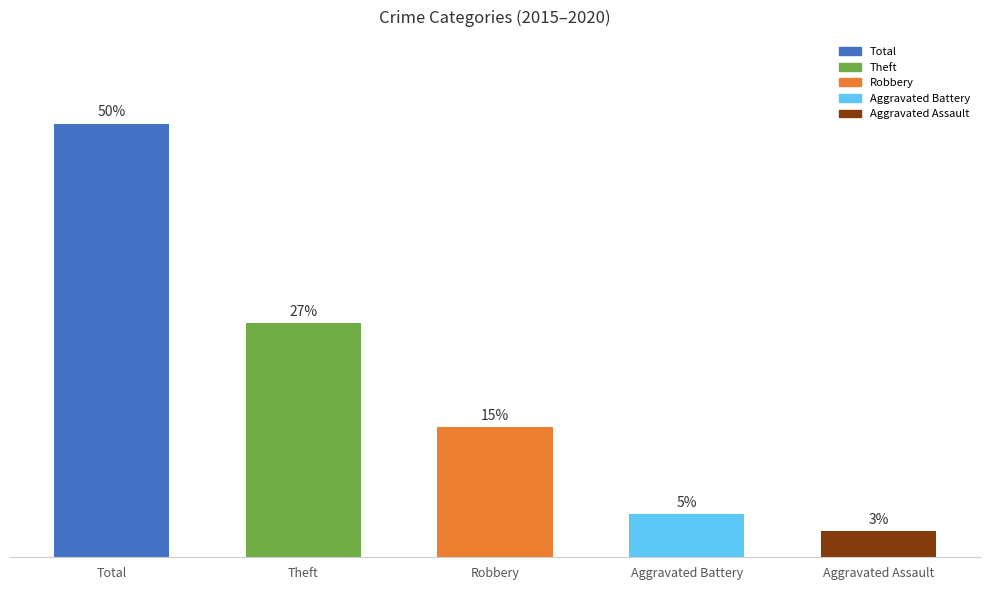

What is the label of the 2nd bar from the right?

Aggravated Battery